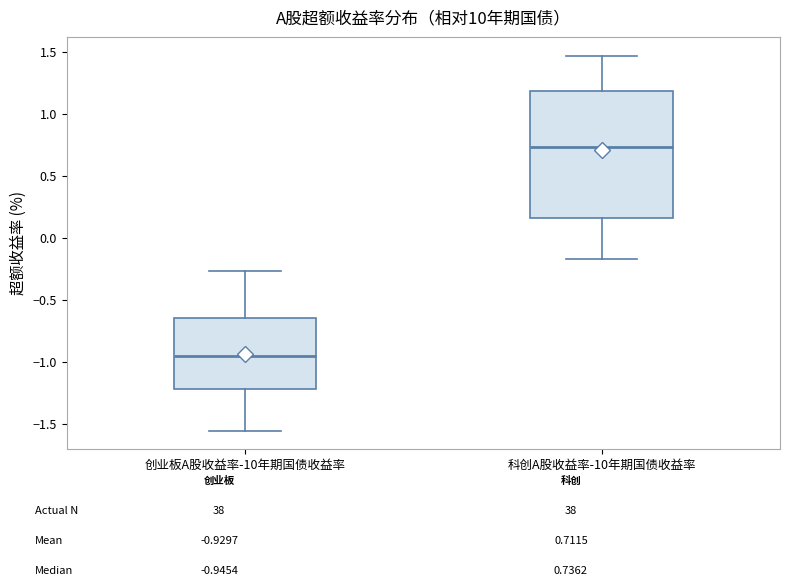

Which box is the tallest, from its lower edge to its upper edge?

科创A股收益率-10年期国债收益率